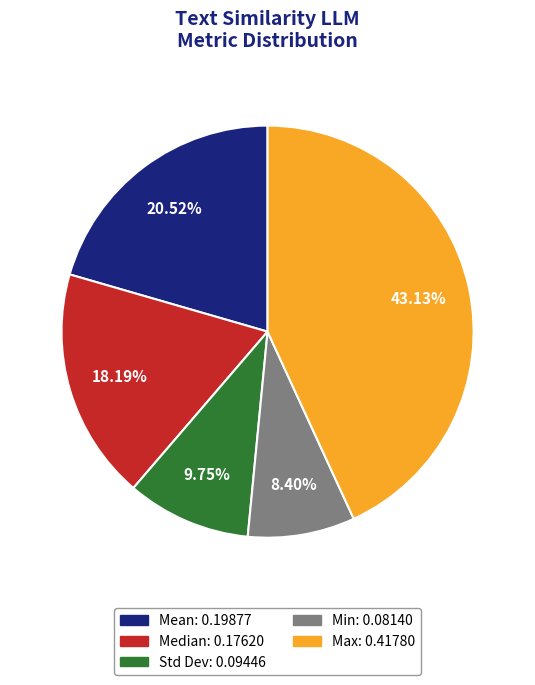

To the nearest percent, what is the average slice percentage?

20%